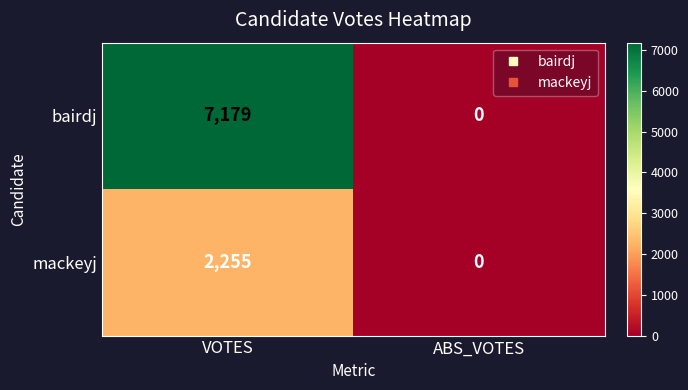

What is the greatest value displayed?

7179